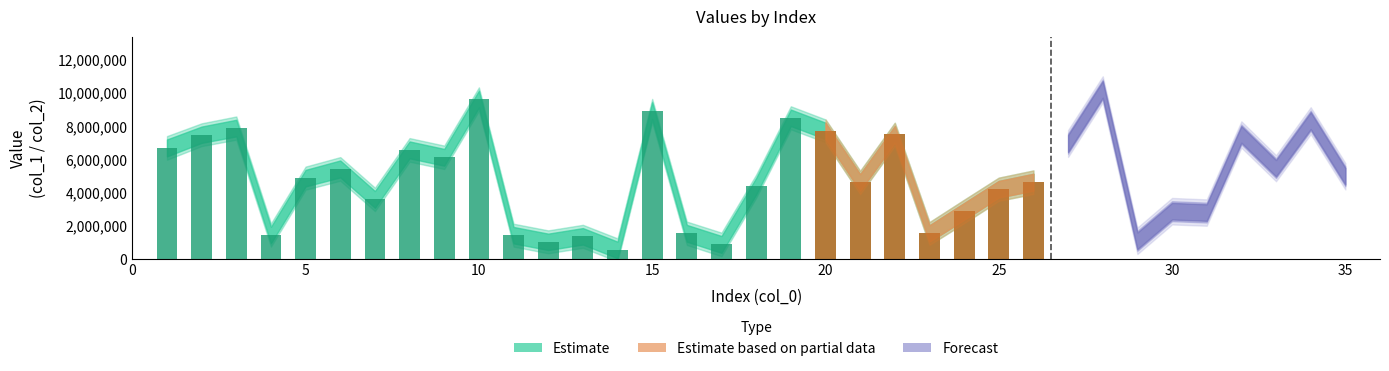

Reading left to right, transcribe all the data shown in this chart.

col_1: 1=7207749	2=7985107	3=8393359	4=1946222	5=5375244	6=5941170	7=4100437	8=7087763	9=6636683	10=10144782	11=1934279	12=1532620	13=1867023	14=1049297	15=9447630	16=2057682	17=1390421	18=4890382	19=9009400	20=8217853	21=5115303	22=8016300	23=2033081	24=3374096	25=4707937	26=5139737	27=7472123	28=10718358	29=1600503	30=3385035	31=3299945	32=8004289	33=5967101	34=8846939	35=5487945
col_2: 1=6190055	2=7003849	3=7393207	4=949532	5=4380148	6=4923490	7=3091133	8=6072108	9=5628491	10=9132993	11=948291	12=545813	13=878337	14=52759	15=8433299	16=1050876	17=376140	18=3891503	19=8016592	20=7232278	21=4114106	22=7016286	23=1052543	24=2366822	25=3709609	26=4126440	27=6457343	28=9723237	29=601058	30=2385574	31=2305932	32=7013519	33=4983577	34=7830983	35=4493274
col_3: 1=1	2=1	3=1	4=1	5=1	6=1	7=1	8=1	9=1	10=1	11=1	12=1	13=1	14=1	15=1	16=1	17=1	18=1	19=1	20=1	21=1	22=1	23=1	24=1	25=1	26=1	27=1	28=1	29=1	30=1	31=1	32=1	33=1	34=1	35=1